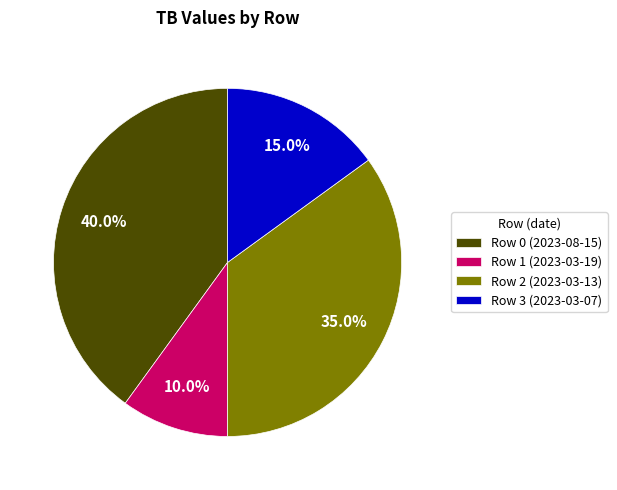

Which slice is the smallest?

Row 1 (2023-03-19)